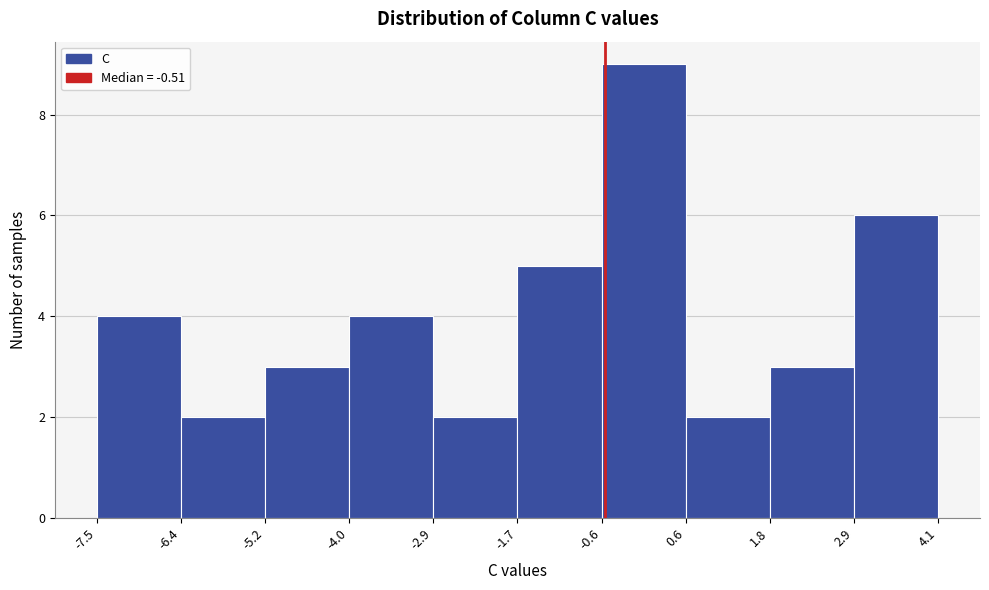

Which range on the x-axis has the tallest bar?

-0.6 to 0.6